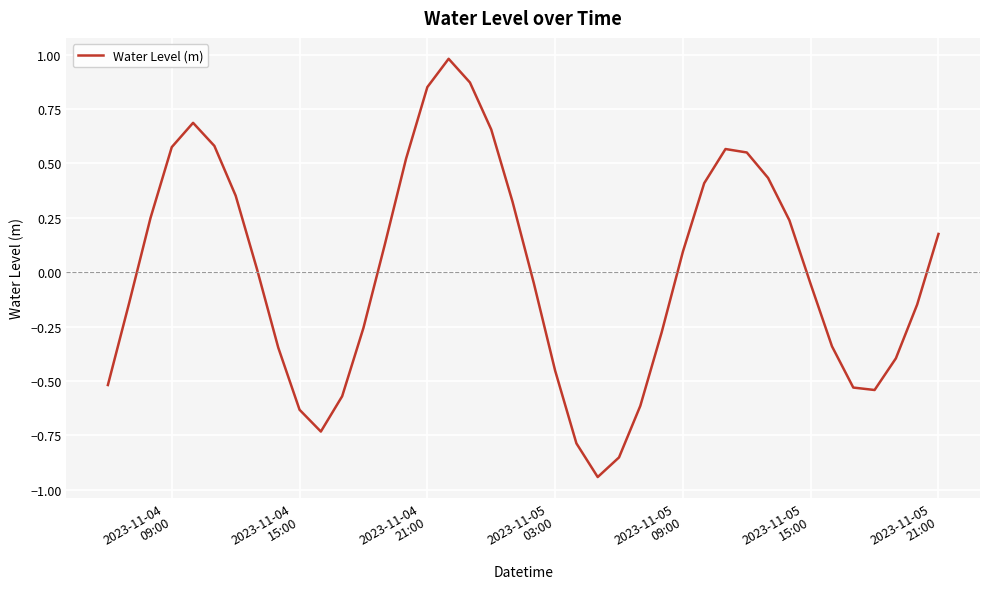

What is the greatest value displayed?

1.0